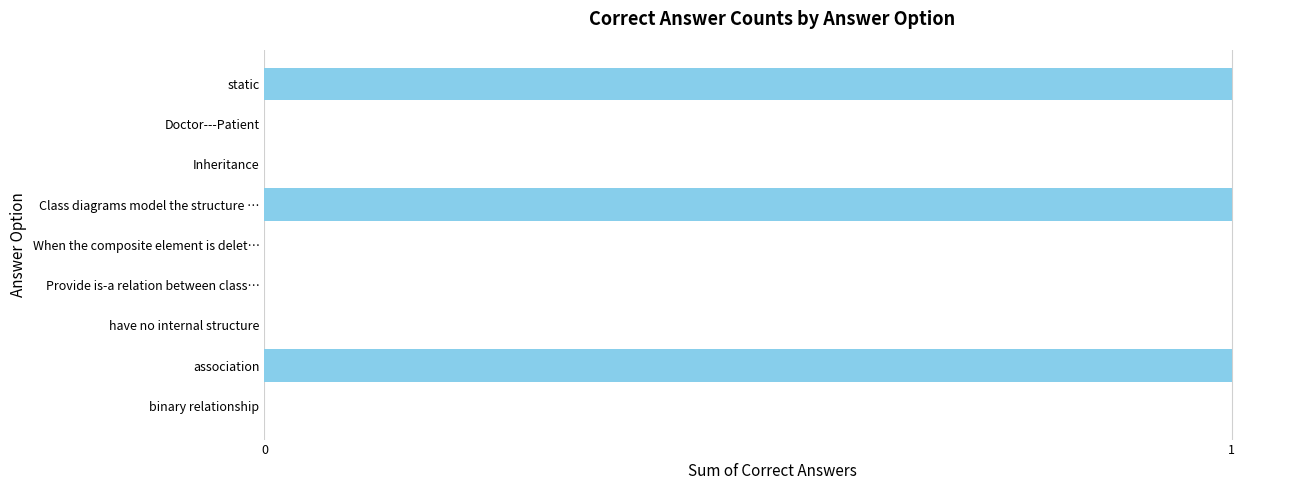

How many series are shown in this chart?

1